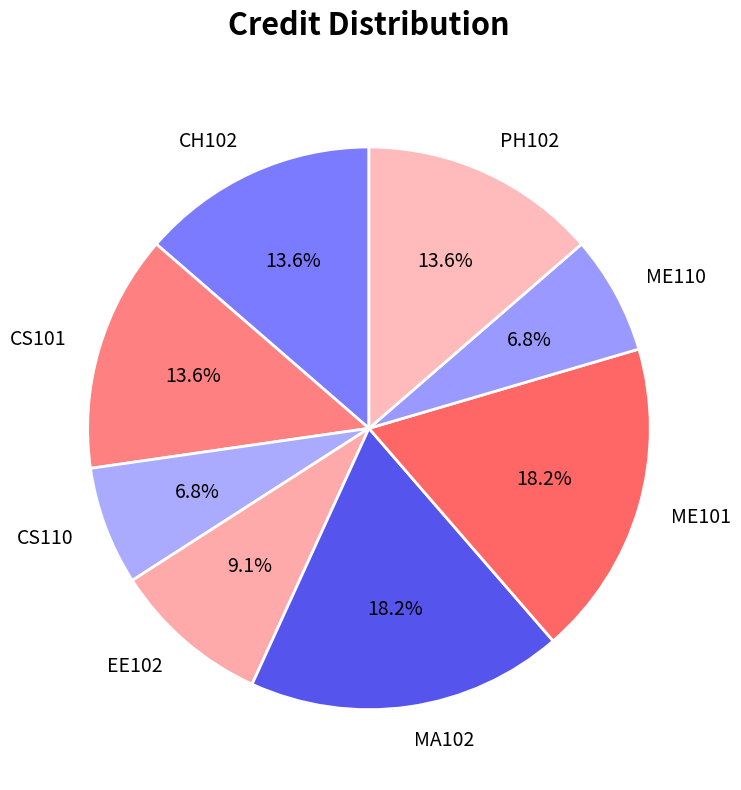

True or false: ME110 accounts for 1% of the total.

False